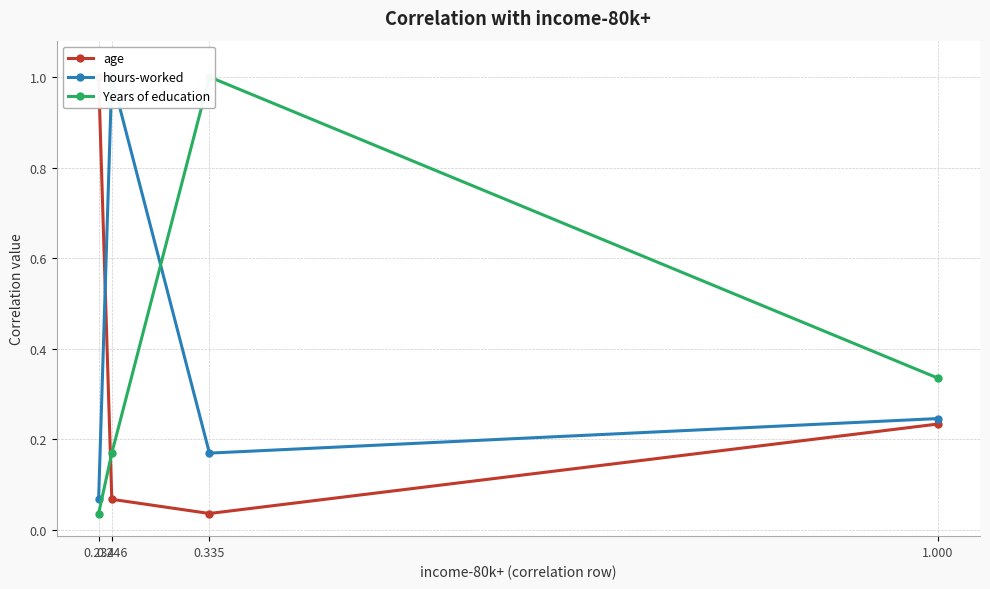

What is the value of the hours-worked point at the 4th from the left?

0.2